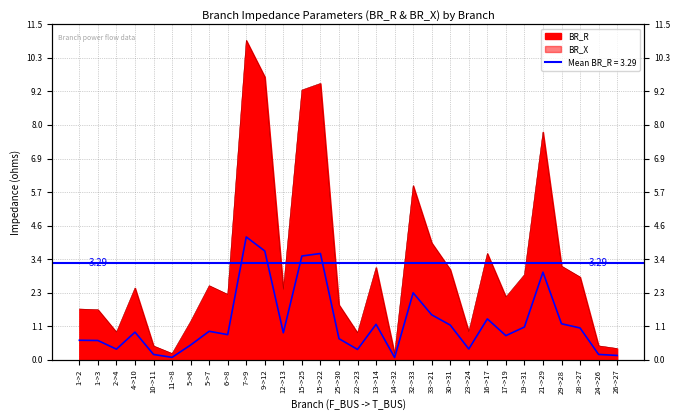

How many distinct data groups are displayed?

2